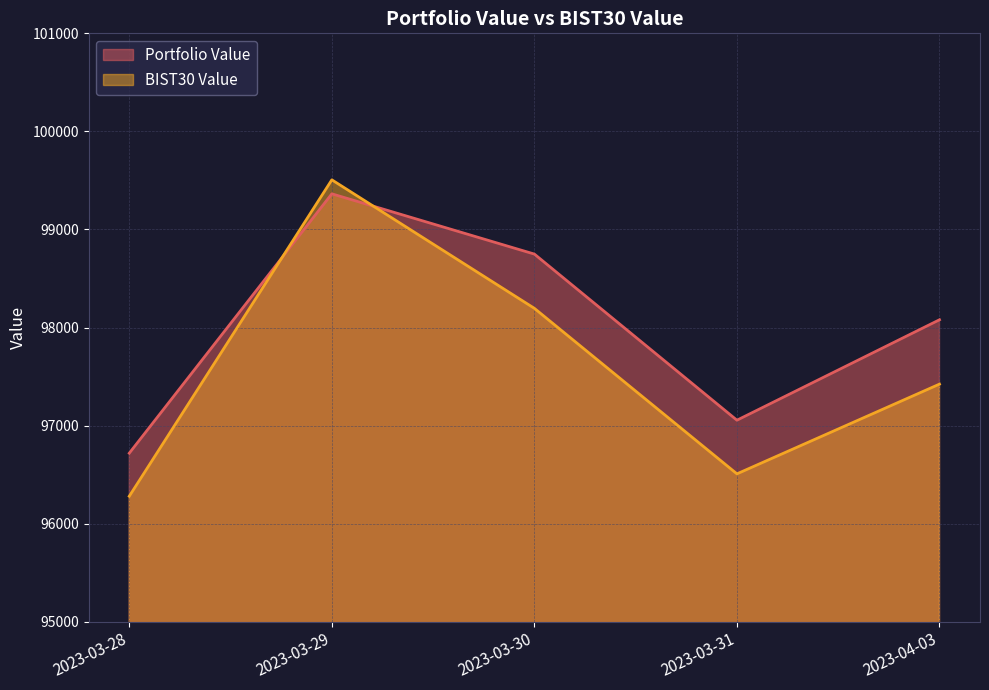

Rank the series at 2023-03-29 from highest to lowest value.

BIST30 Value, Portfolio Value